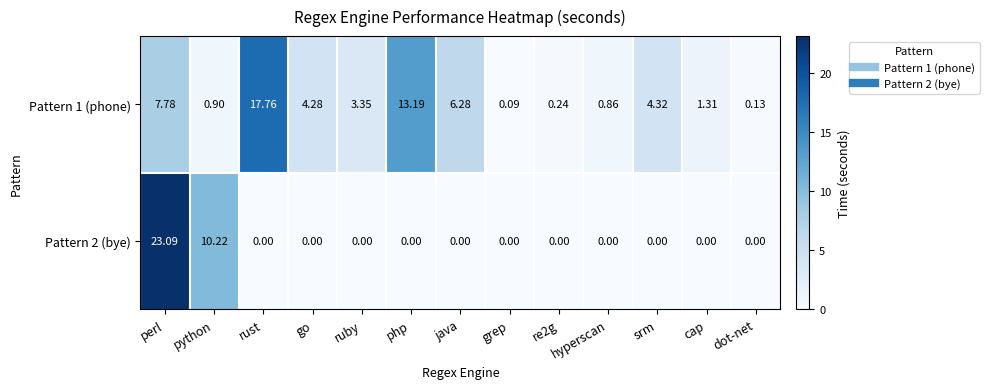

At which label is Pattern 1 (phone) closest to 8?

perl